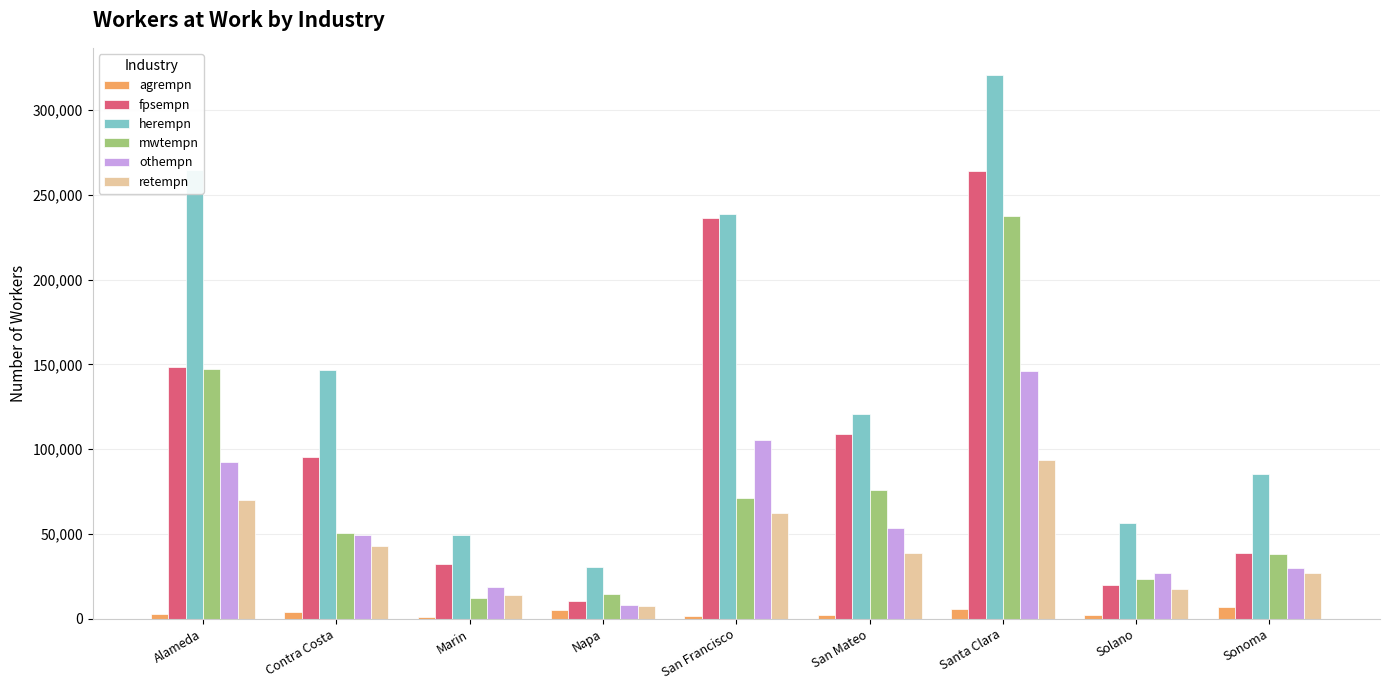

Is the value of herempn at Napa greater than the value of agrempn at Sonoma?

Yes